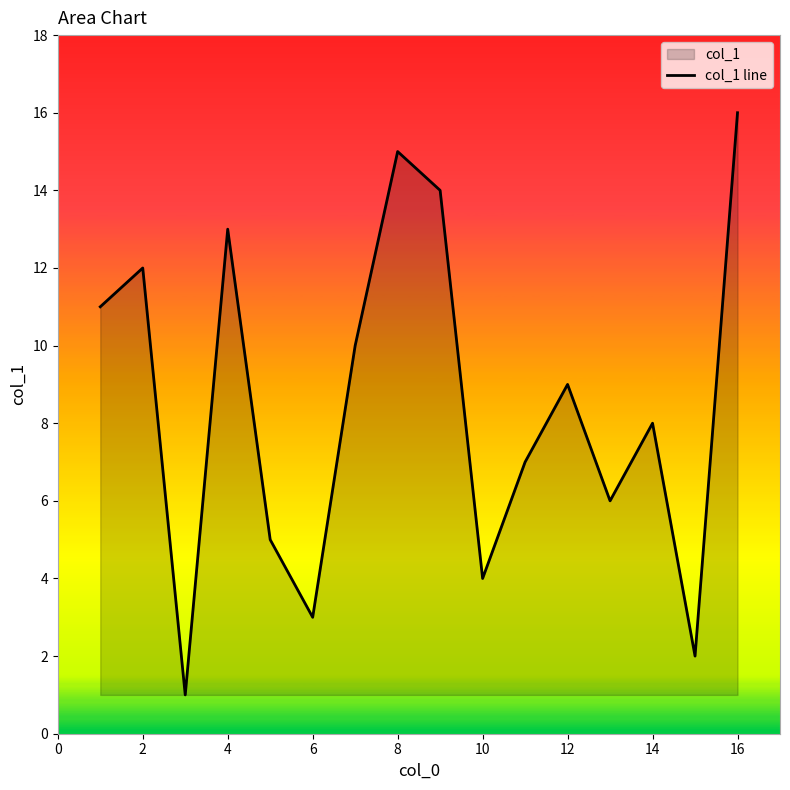

What is the sum of the values at 2 and 14?

20